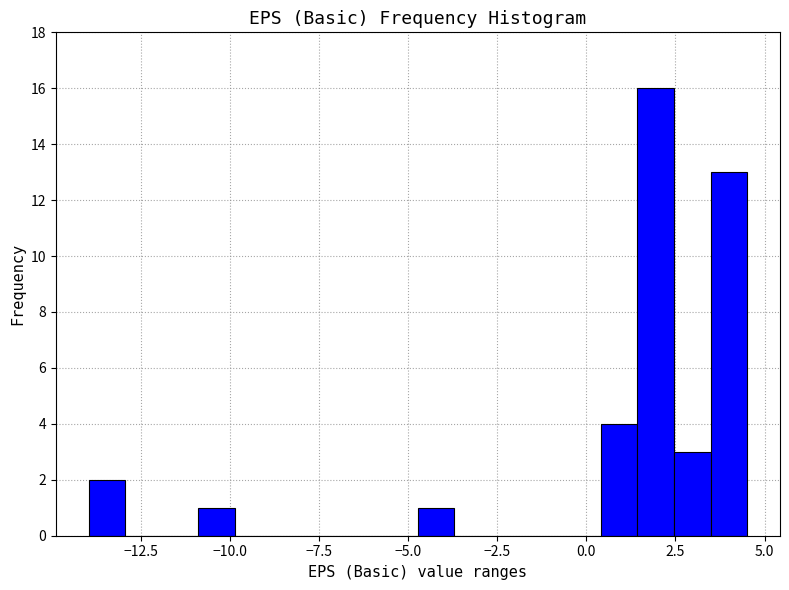

Around what value on the x-axis is the tallest bar? Give the approximate position of its centre, as read against the axis.

2.0